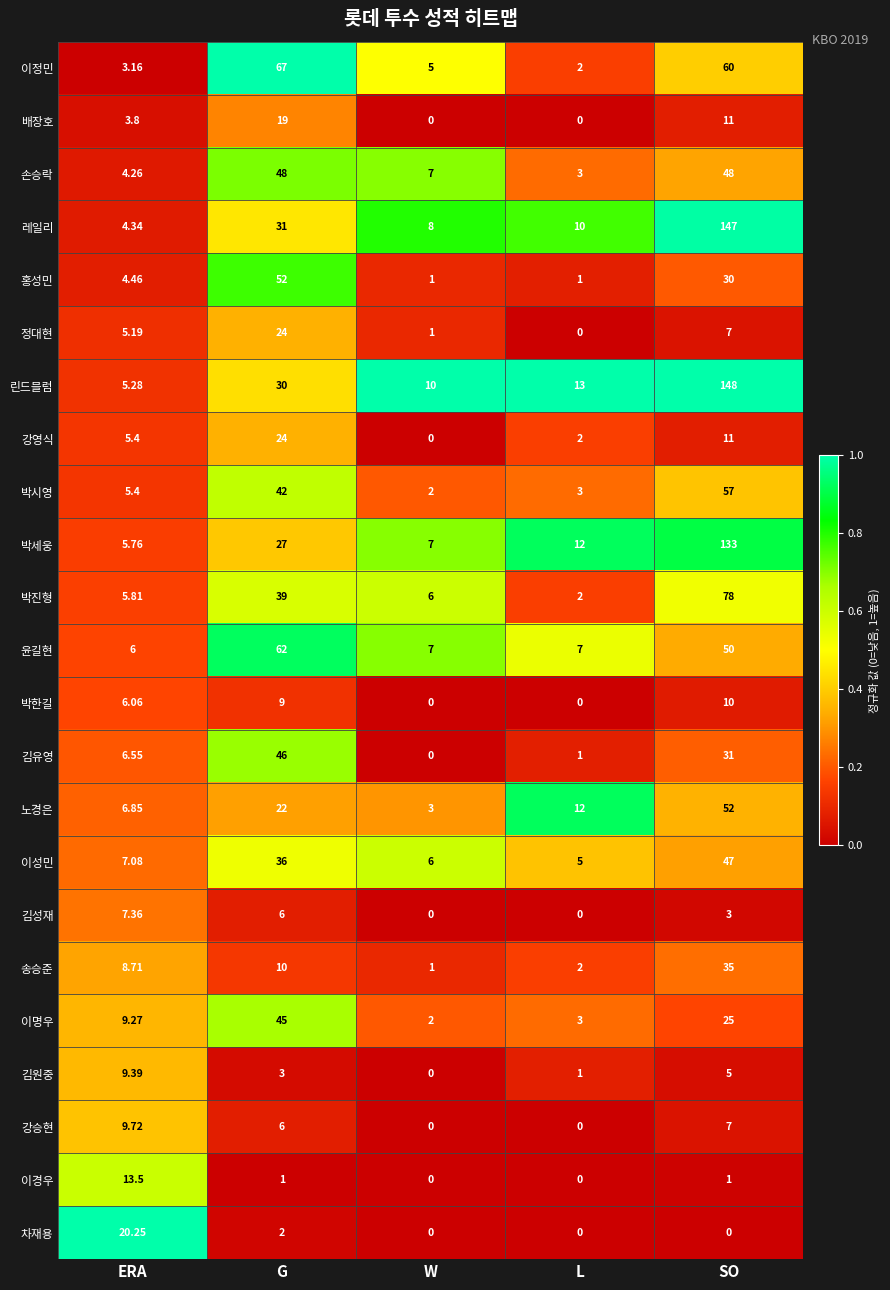

Which series has the largest range (max minus min)?

린드블럼